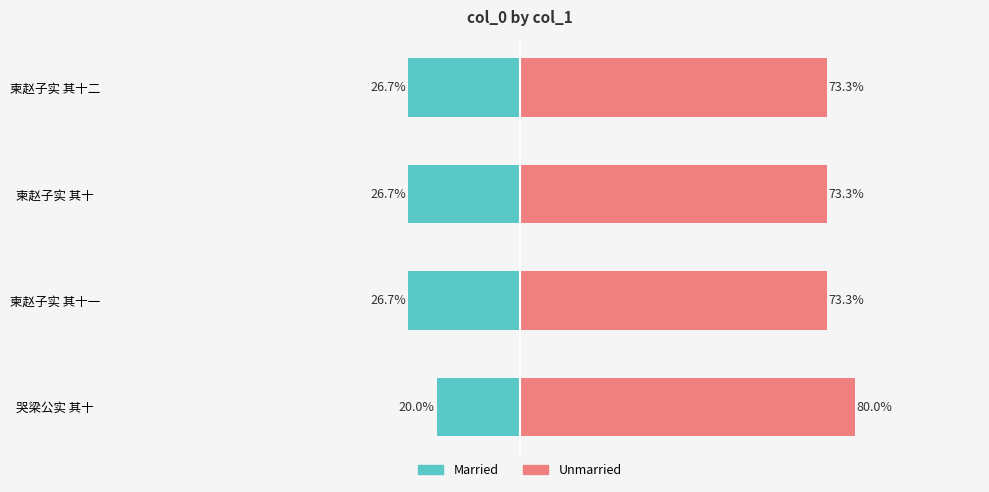

The value of Unmarried at 柬赵子实 其十 is 73.3. True or false?

True